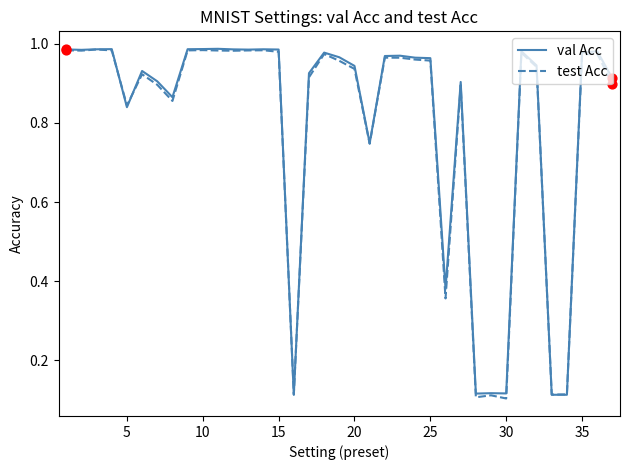

What are all the series names shown in the legend?

val Acc, test Acc